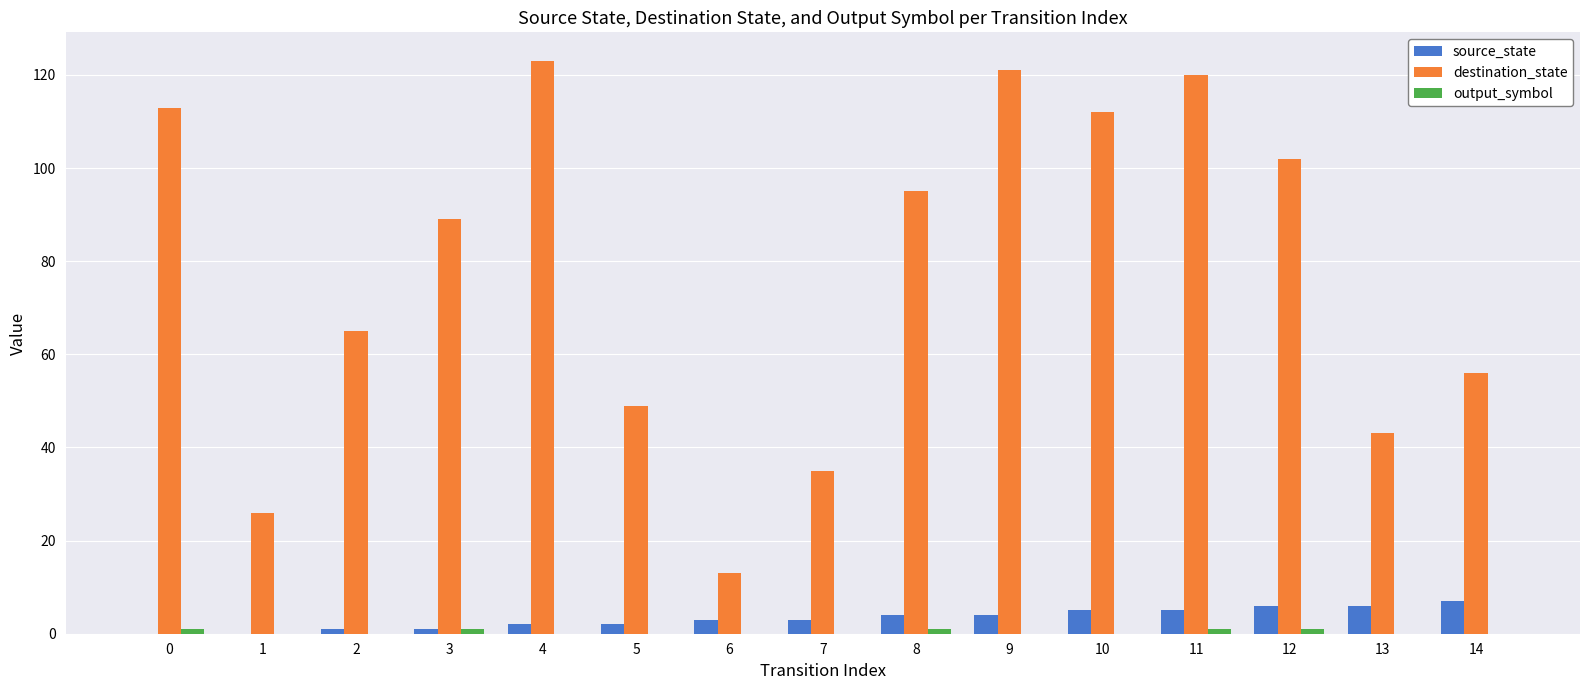

Is it true that destination_state equals 42 at 10?

False